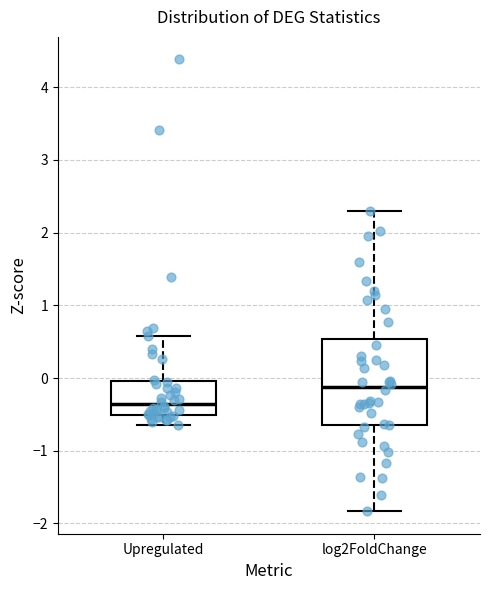

Which box's median line is the highest?

log2FoldChange